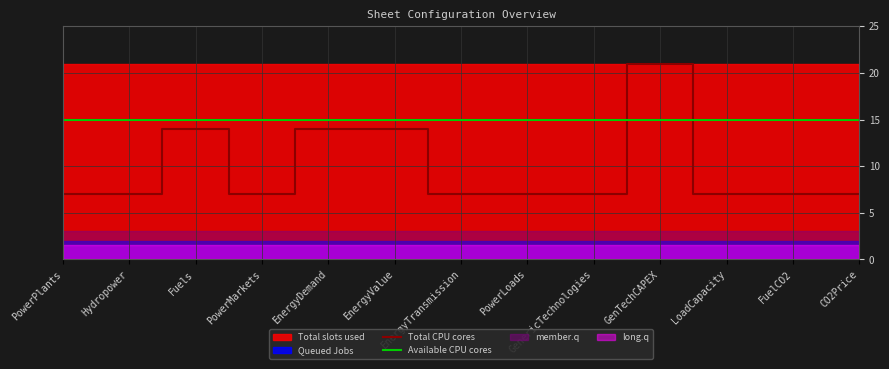

Which category has the highest value in the Total CPU cores series?

GenTechCAPEX